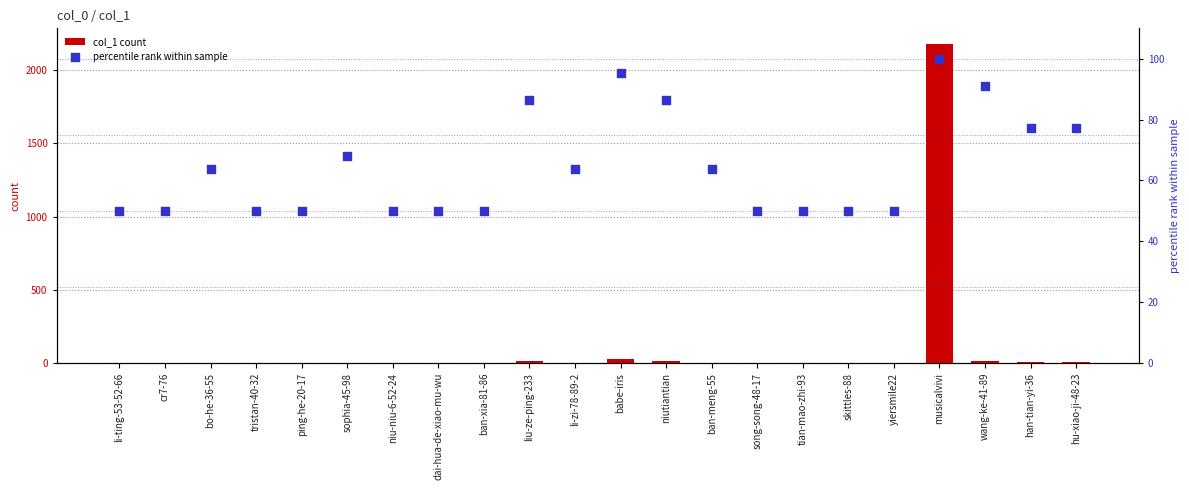

Which series contains the highest Y value?

col_1 count